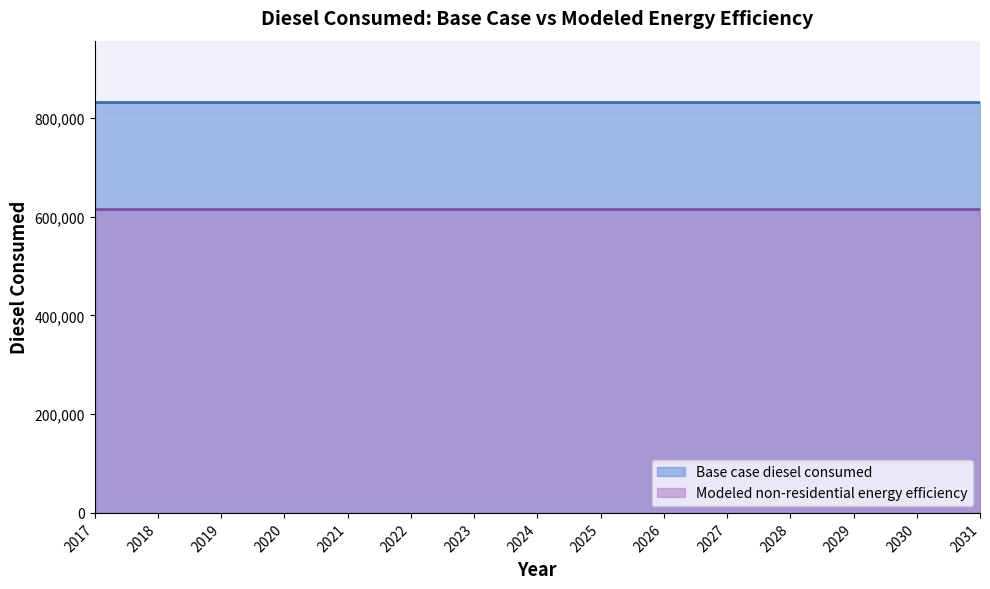

At which category is the sum across all series the highest?

2017